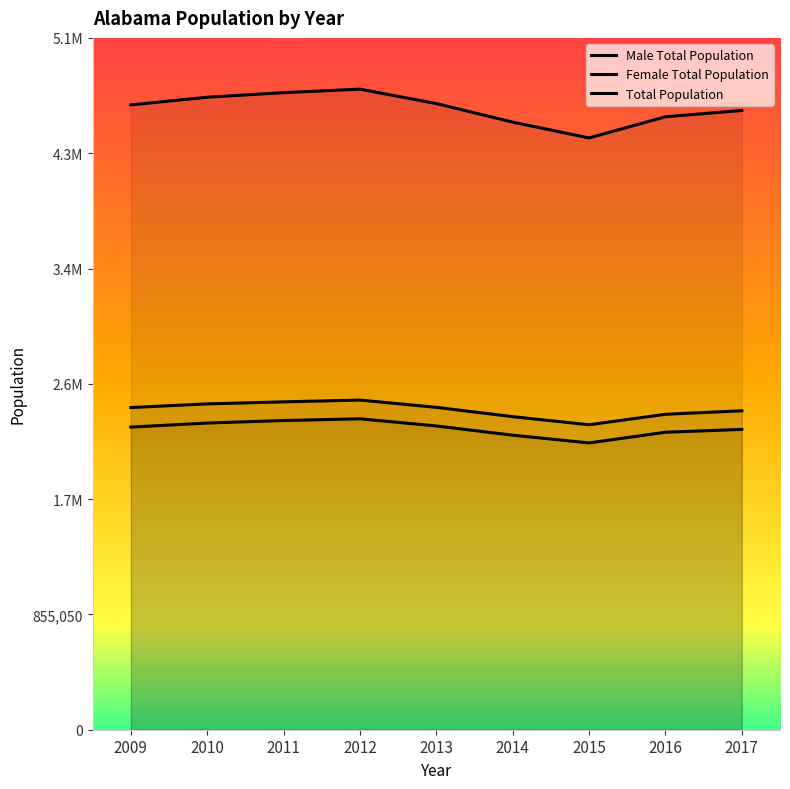

What is the value of the Female Total Population point at the 2nd from the left?

2416189